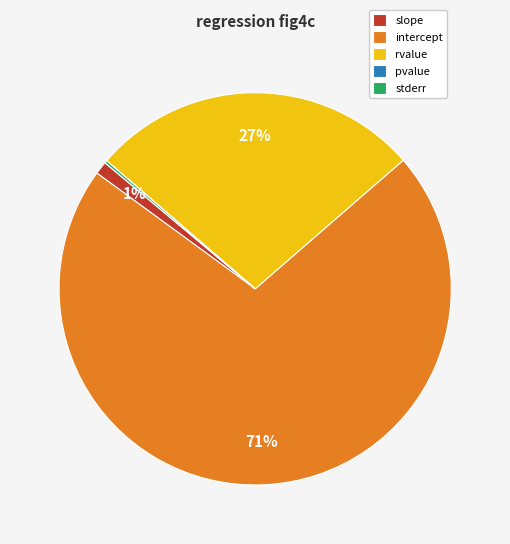

Which slice is the largest?

intercept